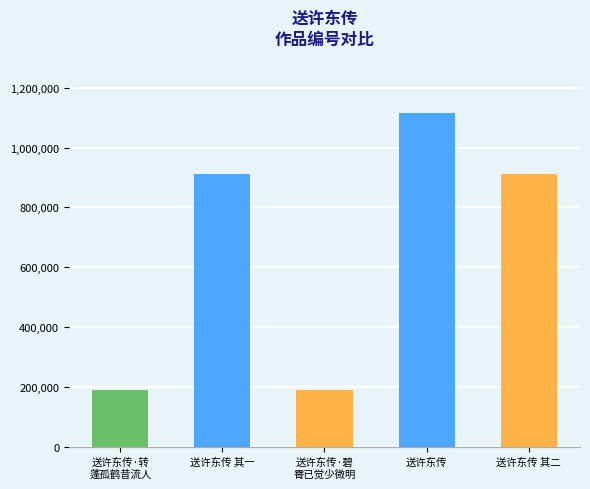

Count the number of data series in this chart.

1